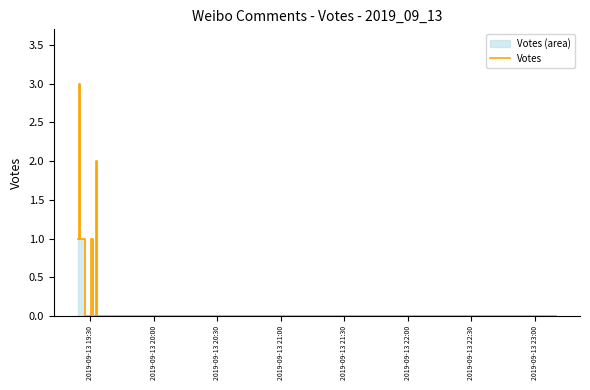

Is it true that the value at 19 is 1?

False